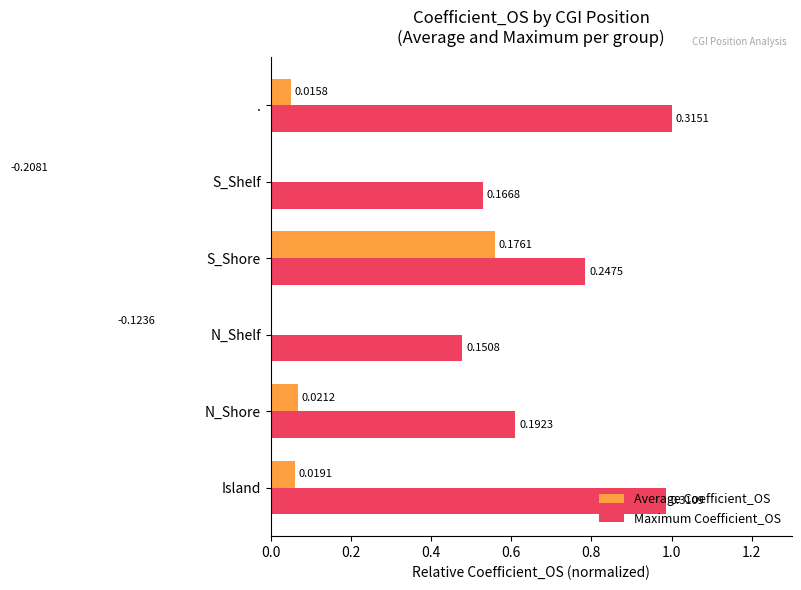

List the series in order of their overall mean, highest first.

Maximum Coefficient_OS, Average Coefficient_OS